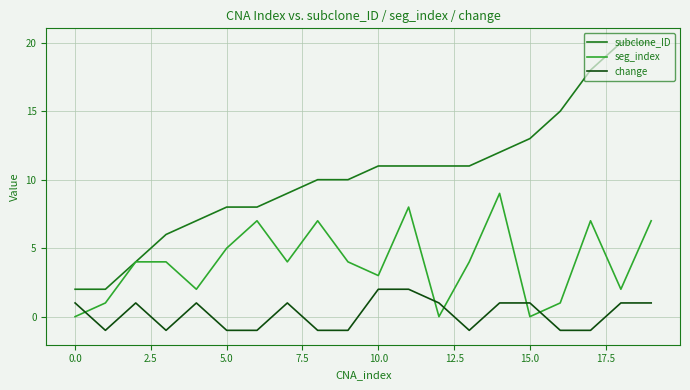

List the series in order of their peak value, lowest first.

change, seg_index, subclone_ID